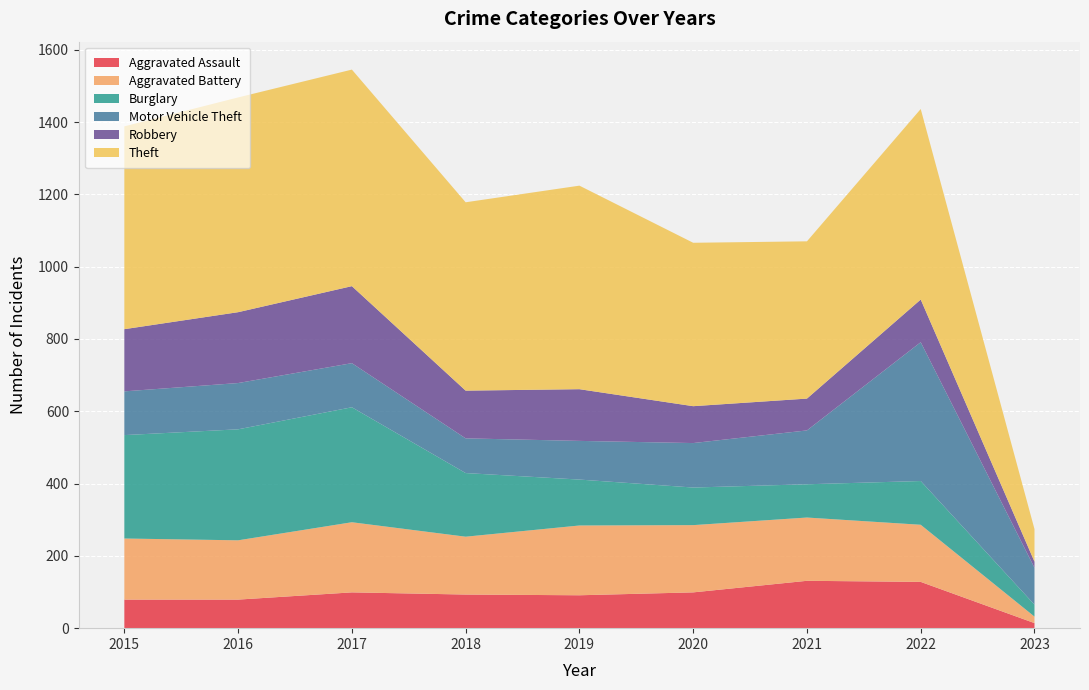

Reading left to right, list all the values displayed in this chart.

Aggravated Assault: 2015=79	2016=79	2017=99	2018=93	2019=91	2020=99	2021=131	2022=128	2023=14
Aggravated Battery: 2015=169	2016=164	2017=194	2018=160	2019=193	2020=186	2021=175	2022=158	2023=18
Burglary: 2015=286	2016=307	2017=318	2018=176	2019=127	2020=104	2021=92	2022=121	2023=33
Motor Vehicle Theft: 2015=121	2016=128	2017=122	2018=96	2019=107	2020=123	2021=149	2022=384	2023=102
Robbery: 2015=172	2016=196	2017=213	2018=132	2019=143	2020=102	2021=88	2022=118	2023=17
Theft: 2015=561	2016=594	2017=599	2018=521	2019=563	2020=452	2021=435	2022=527	2023=90